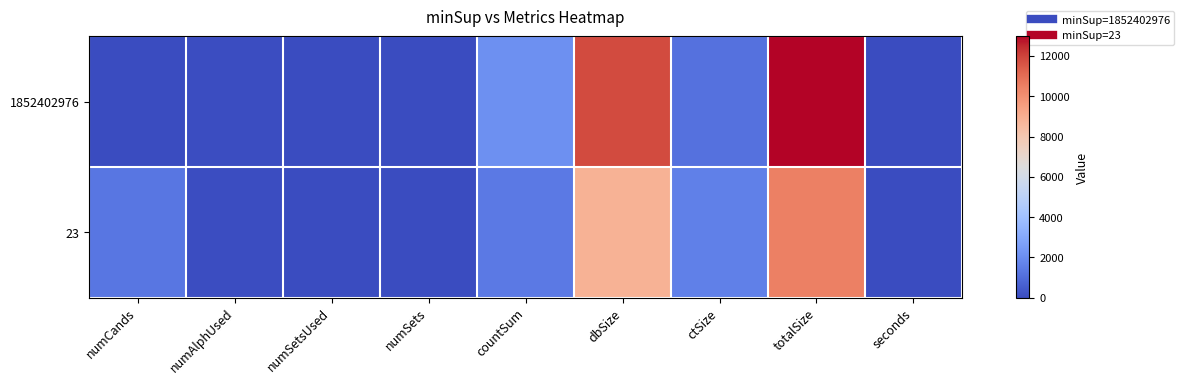

Between seconds and numAlphUsed, which is larger?

numAlphUsed